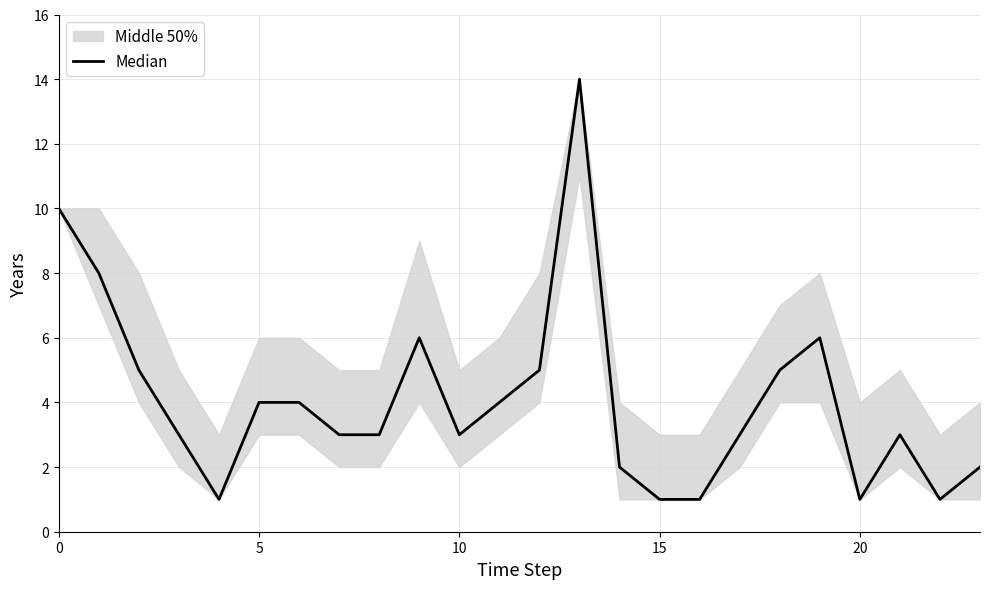

Is this an area chart (filled region under the line)?

No